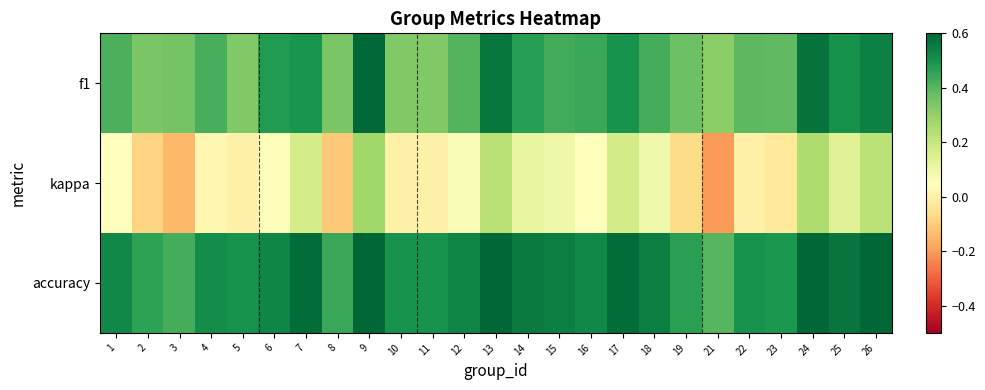

What is the difference between the highest and lowest values at 14?

0.4